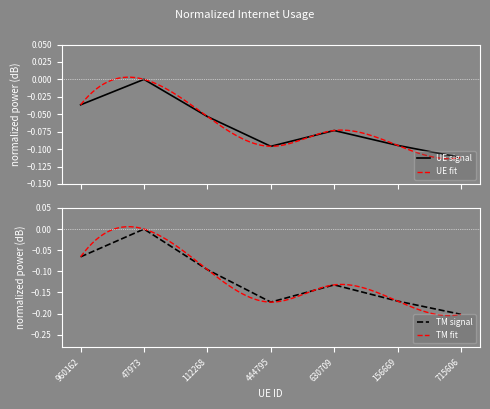

True or false: there are more than 0 points higher than both neighbors.

True